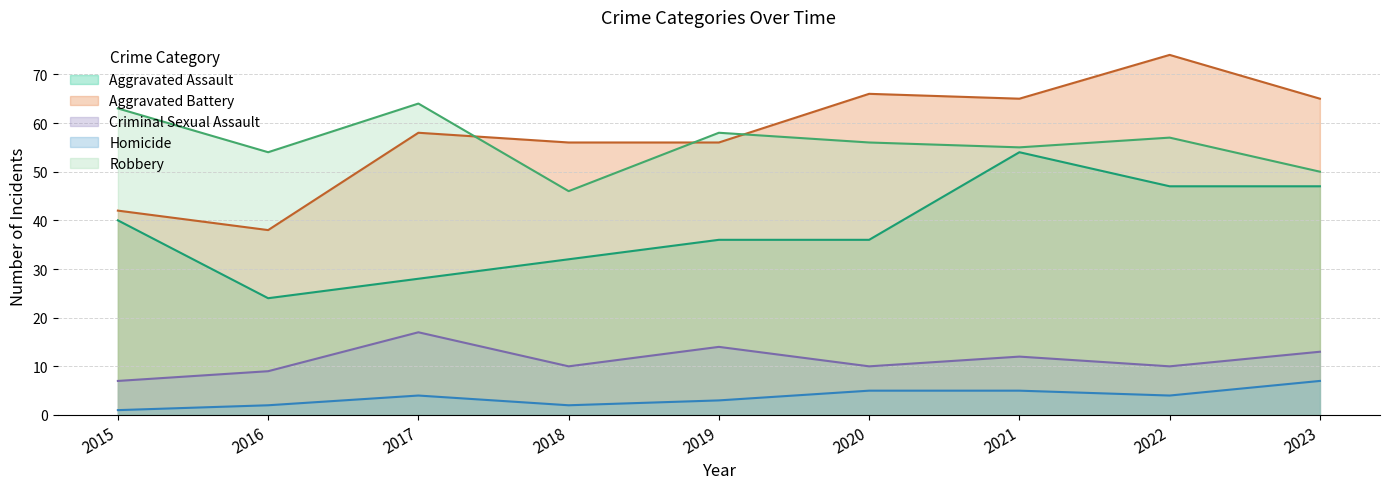

Read the Aggravated Assault value at 2023.

47